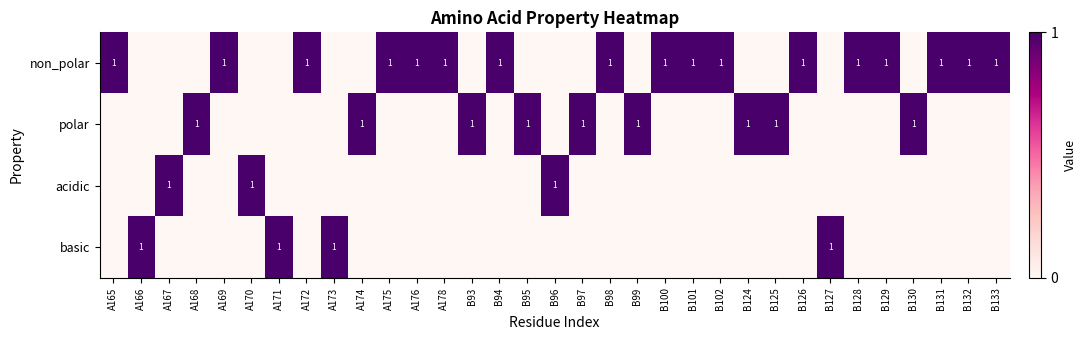

True or false: non_polar has a value of 1 at B131.

True